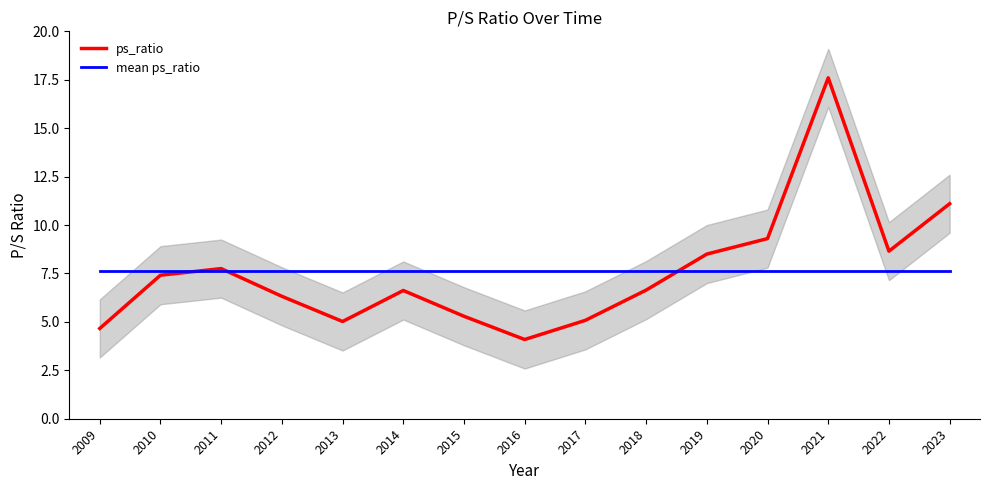

What are all the series names shown in the legend?

ps_ratio, mean ps_ratio